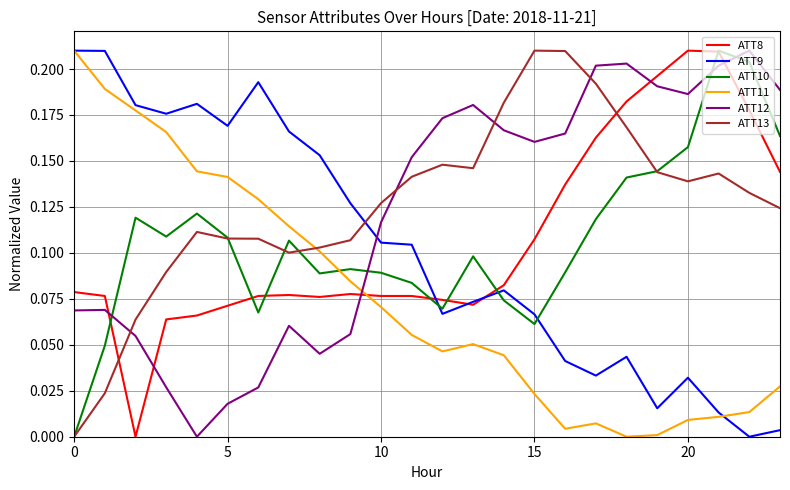

How many intersections are there between ATT12 and ATT11?

1